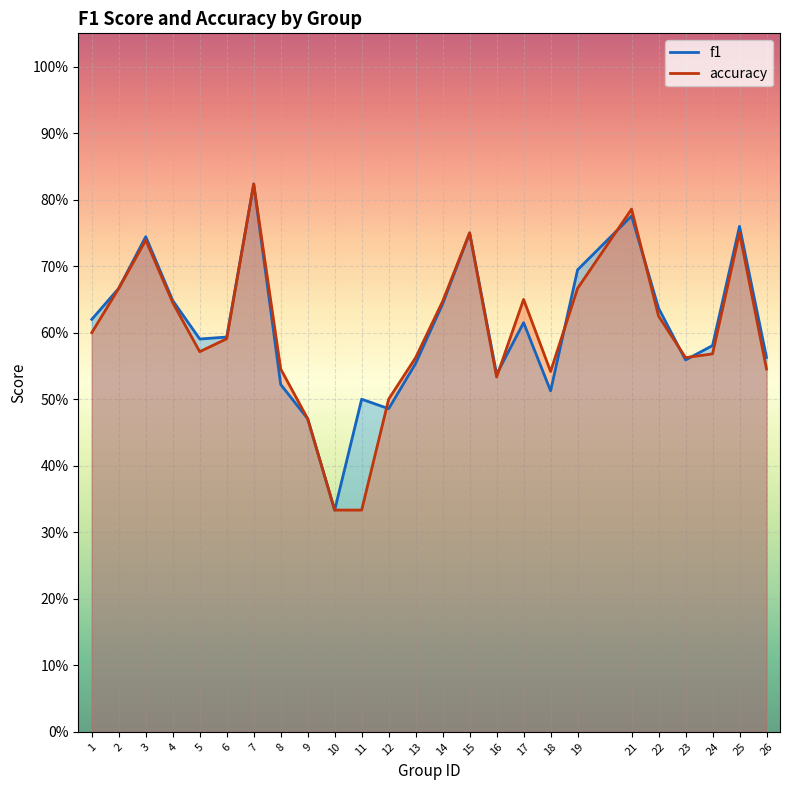

What are all the series names shown in the legend?

f1, accuracy